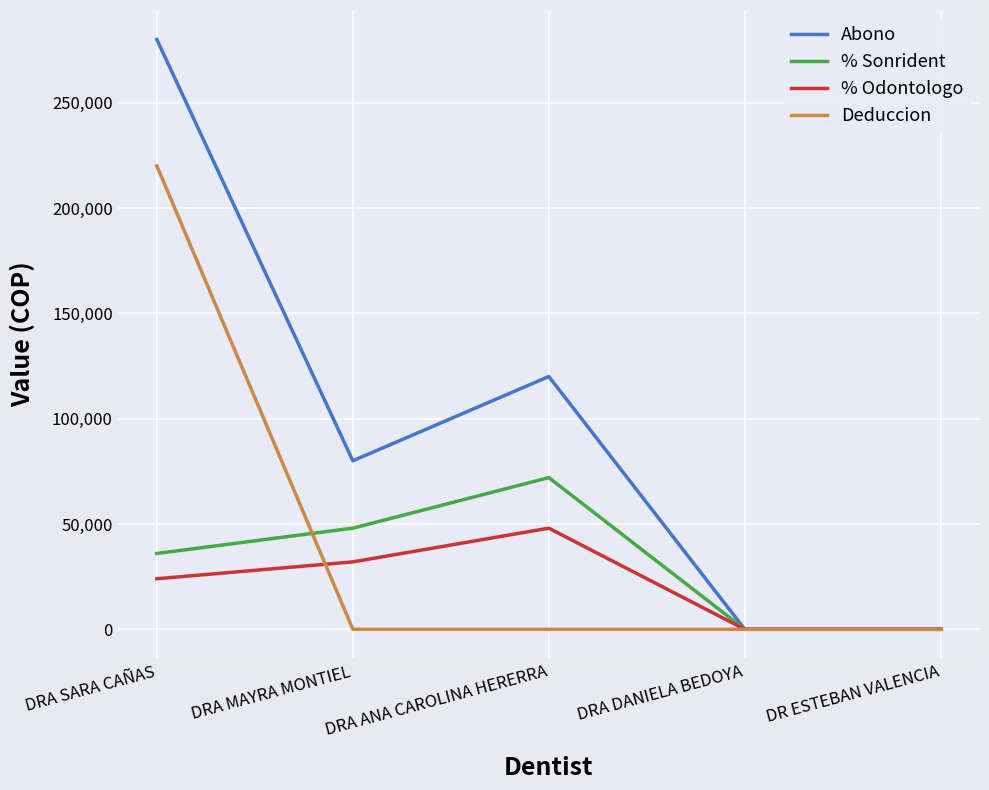

Is this an area chart (filled region under the line)?

No